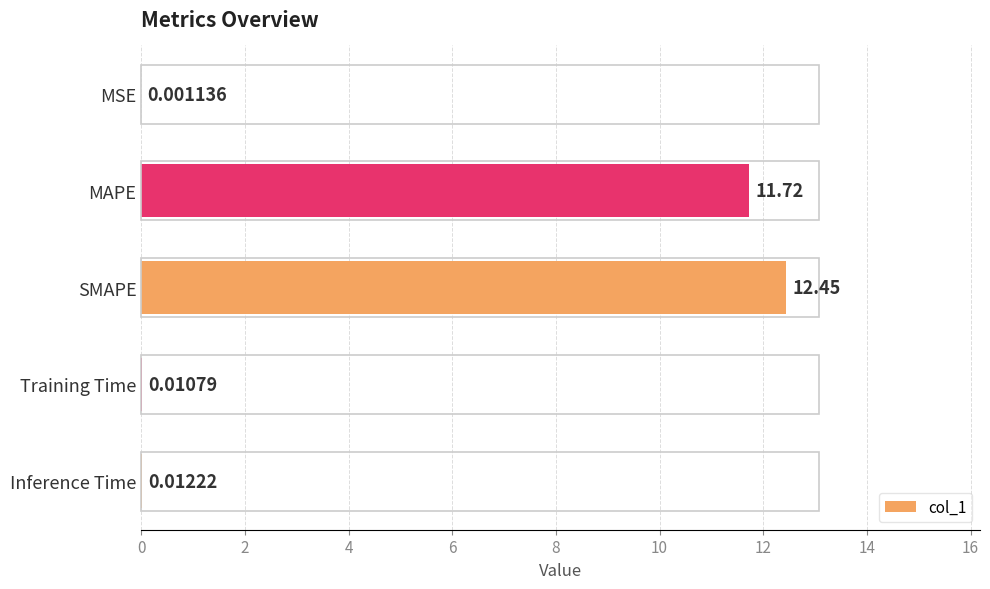

What is the sum of the values at MAPE and SMAPE?

24.2